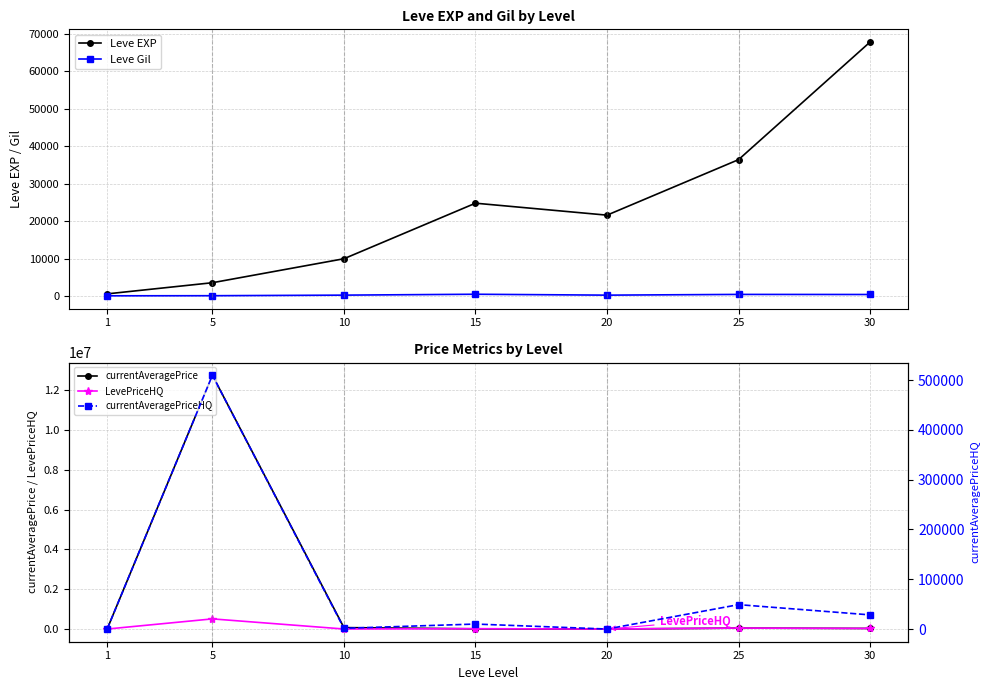

Which series changed the most between 1 and 5?

currentAveragePrice